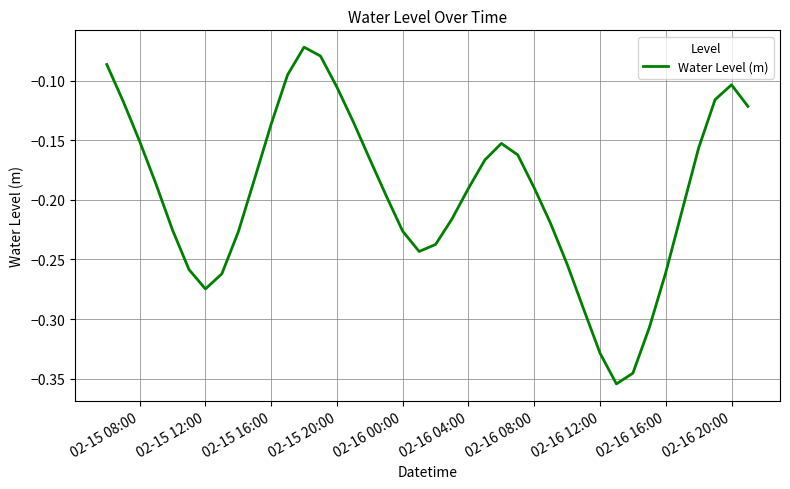

What is the sum of all values?

-7.8